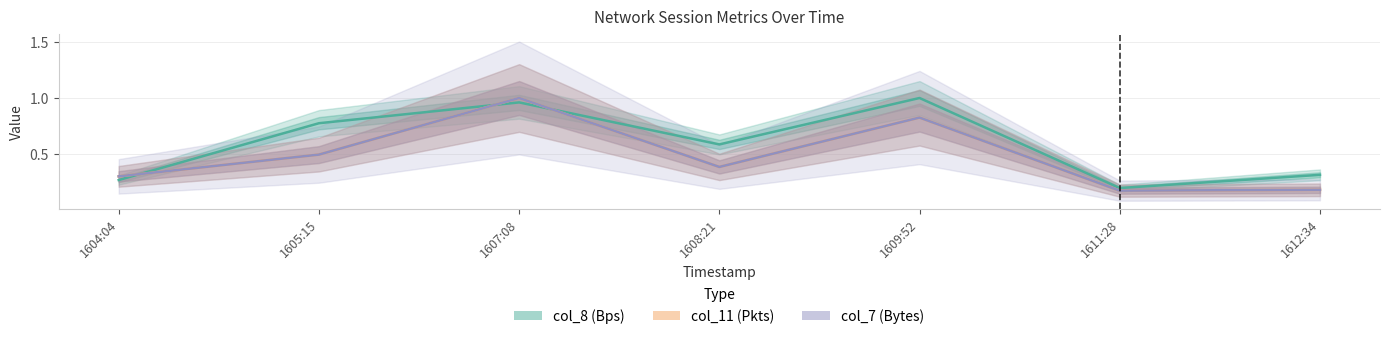

How many col_11 (Pkts) values are between 0 and 1?

7